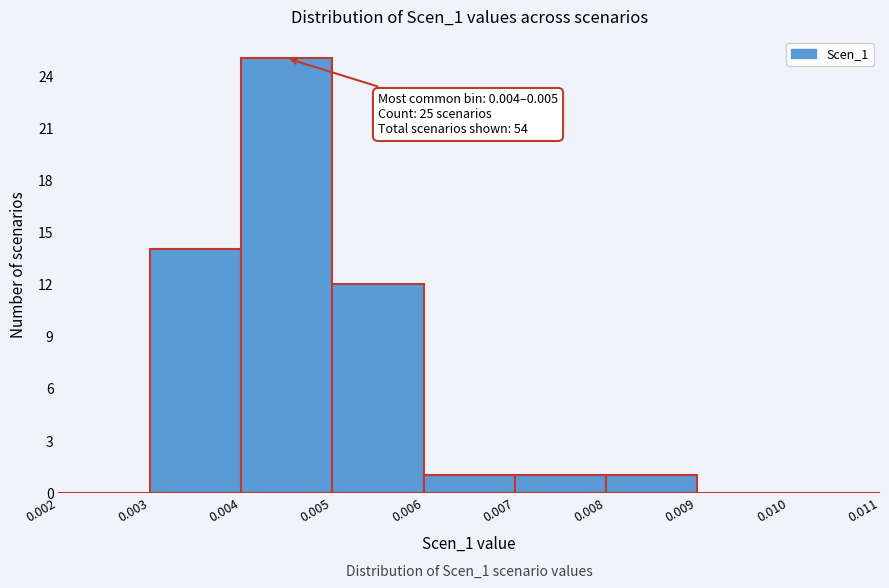

Over which range of the x-axis is the bar tallest?

0.004 to 0.005